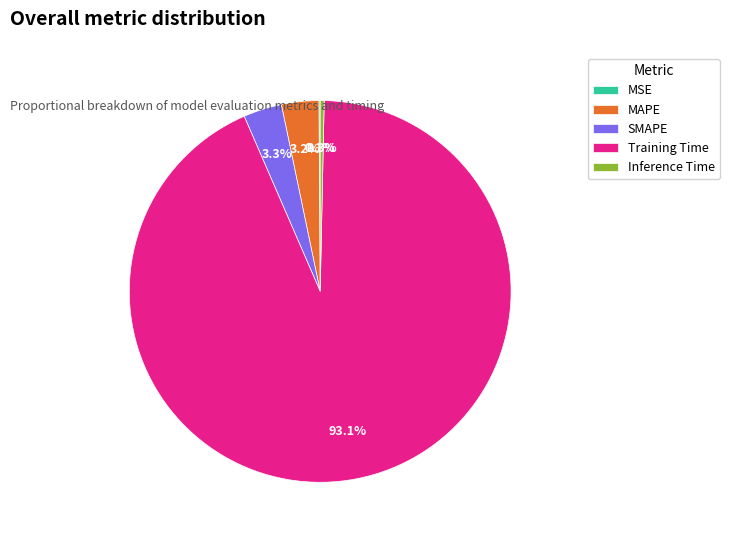

What percentage is the SMAPE slice, to the nearest percent?

3%